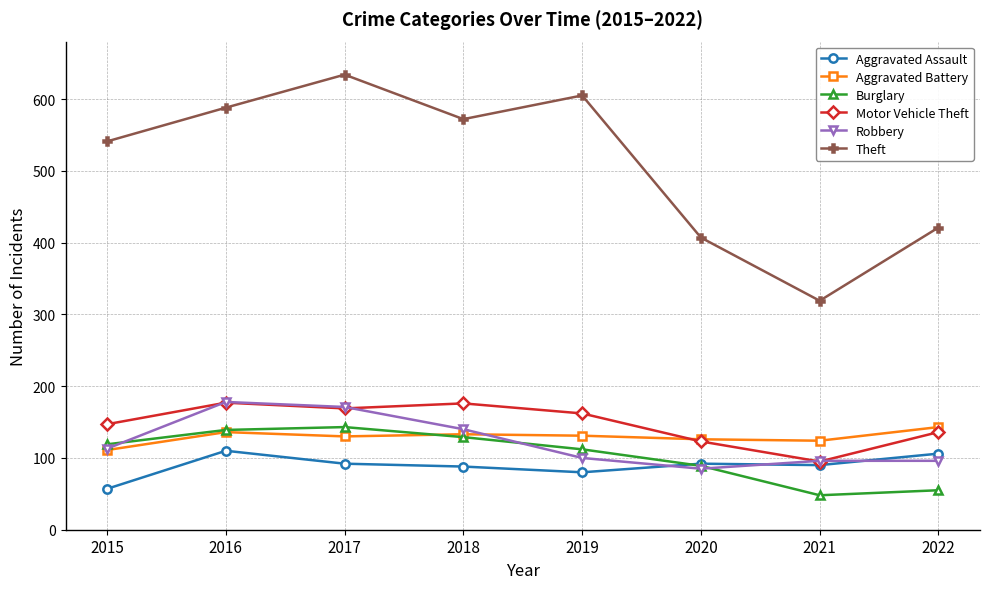

List the labels in order of Theft value, largest first.

2017, 2019, 2016, 2018, 2015, 2022, 2020, 2021